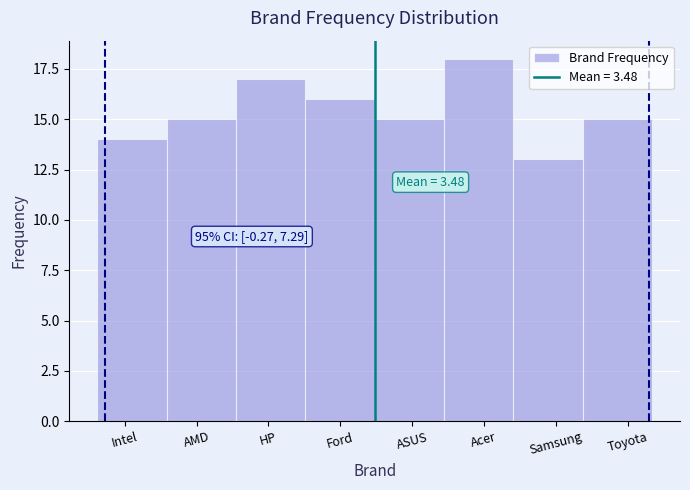

Reading left to right, what are all the values shown in this chart?

Intel=14	AMD=15	HP=17	Ford=16	ASUS=15	Acer=18	Samsung=13	Toyota=15